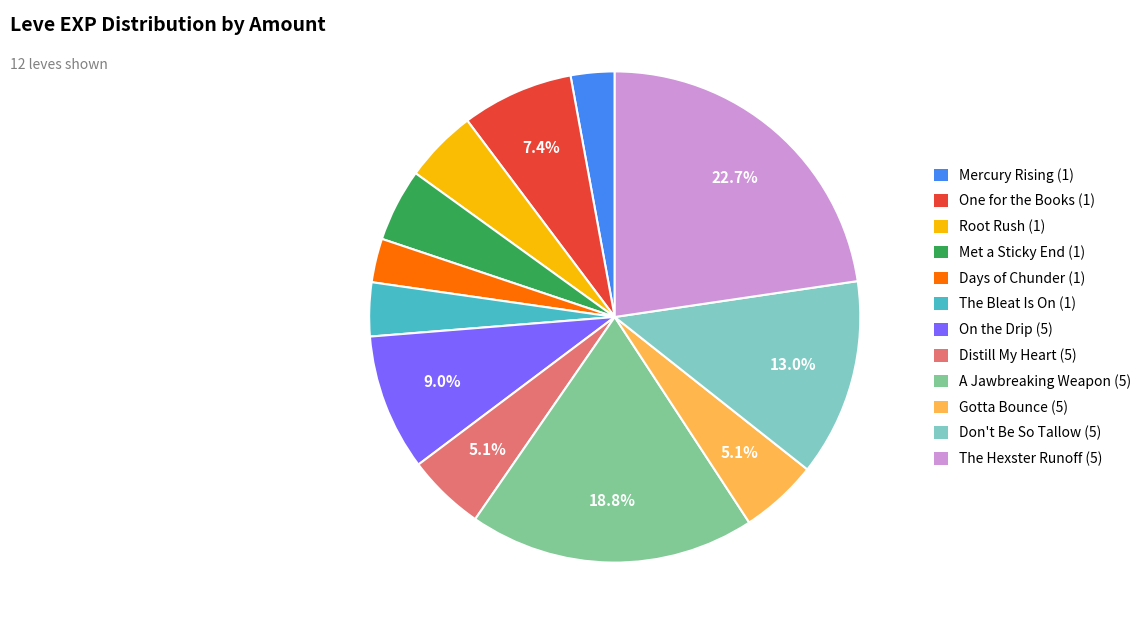

Which has a higher value, Distill My Heart (5) or A Jawbreaking Weapon (5)?

A Jawbreaking Weapon (5)